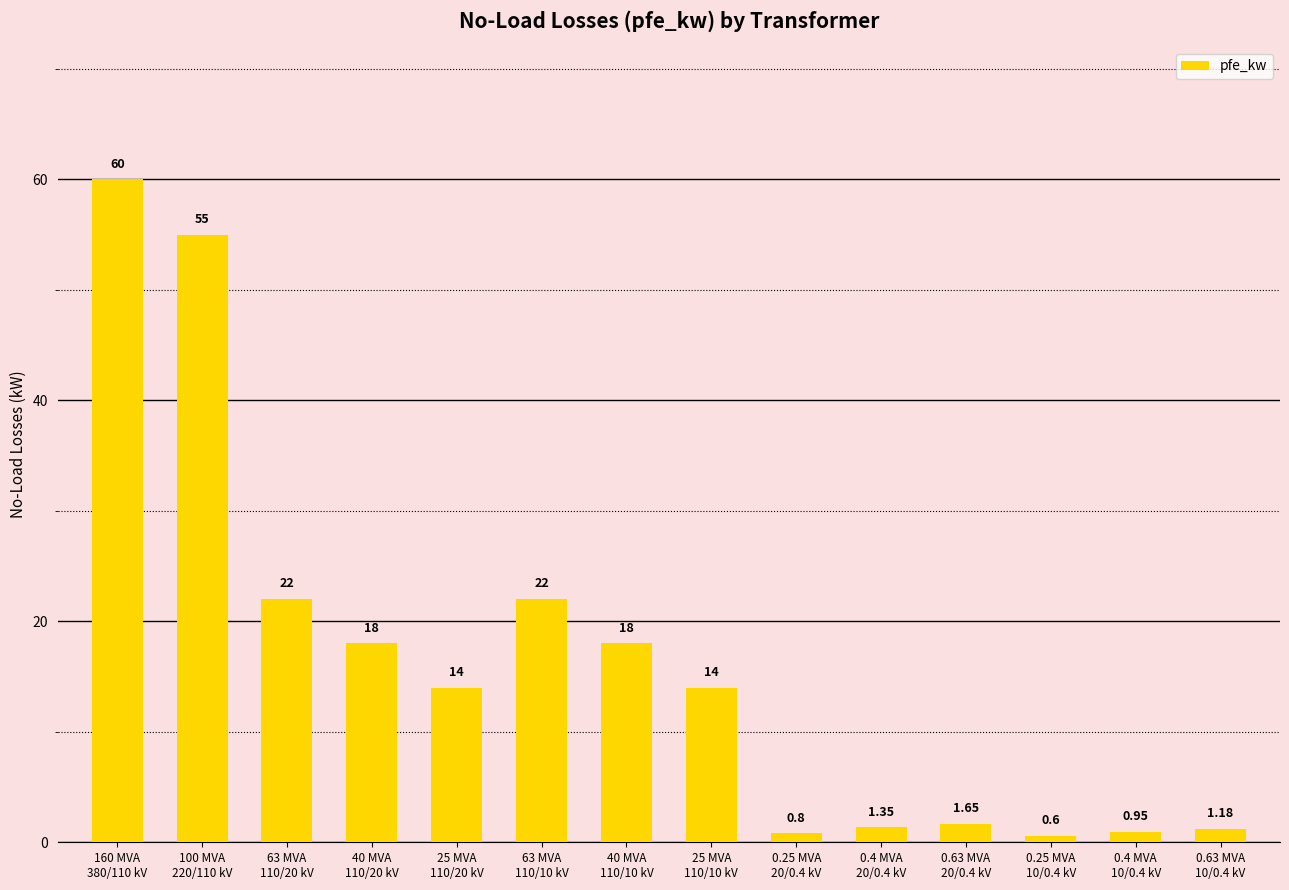

Which has a higher value, 63 MVA
110/10 kV or 160 MVA
380/110 kV?

160 MVA
380/110 kV